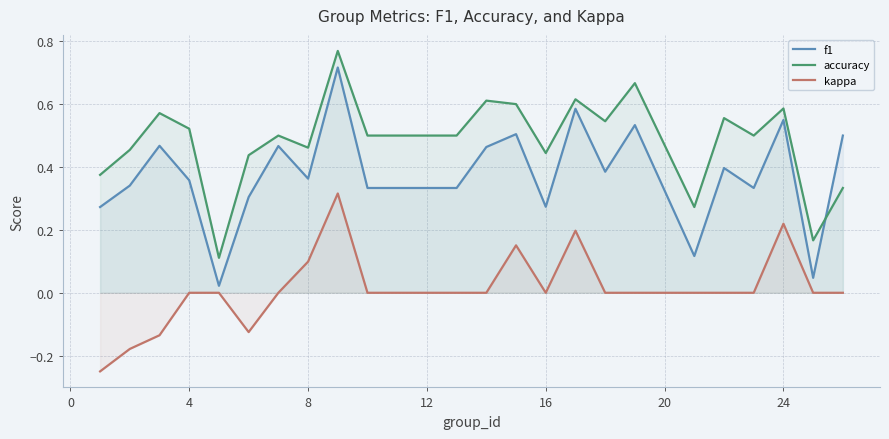

Which series has the largest total across all categories?

accuracy